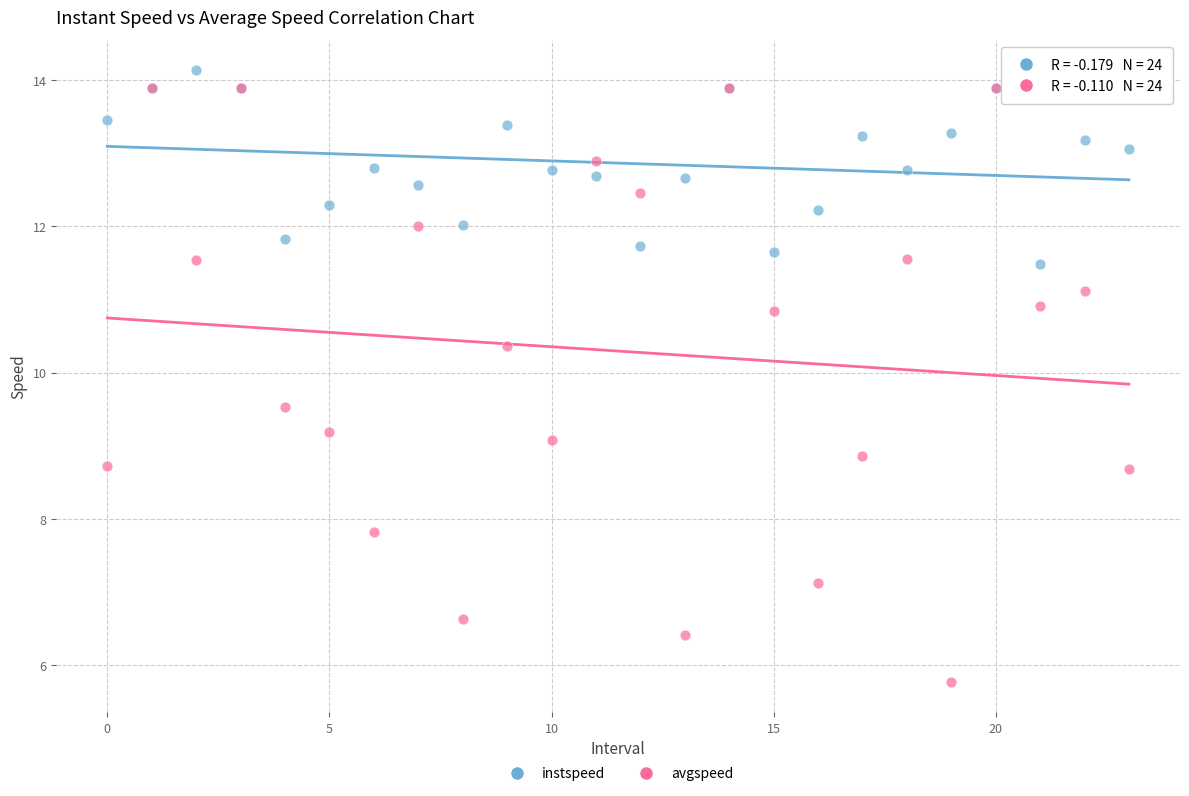

What are all the series names shown in the legend?

instspeed, avgspeed